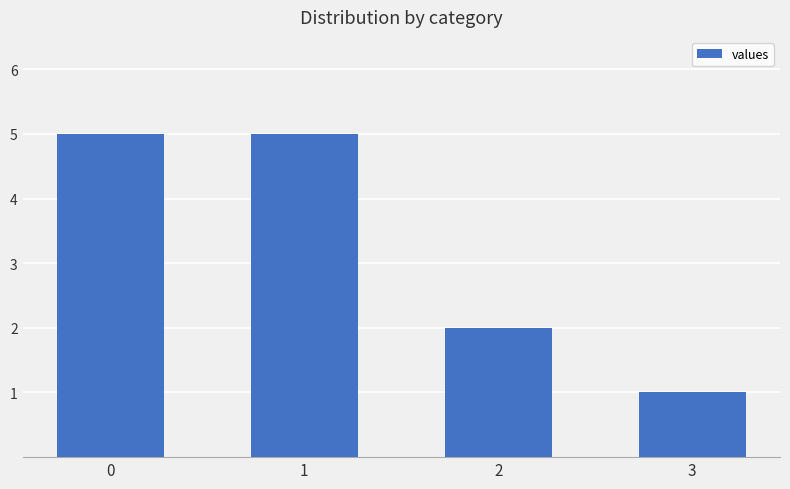

Reading left to right, what are all the values shown in this chart?

0=5	1=5	2=2	3=1